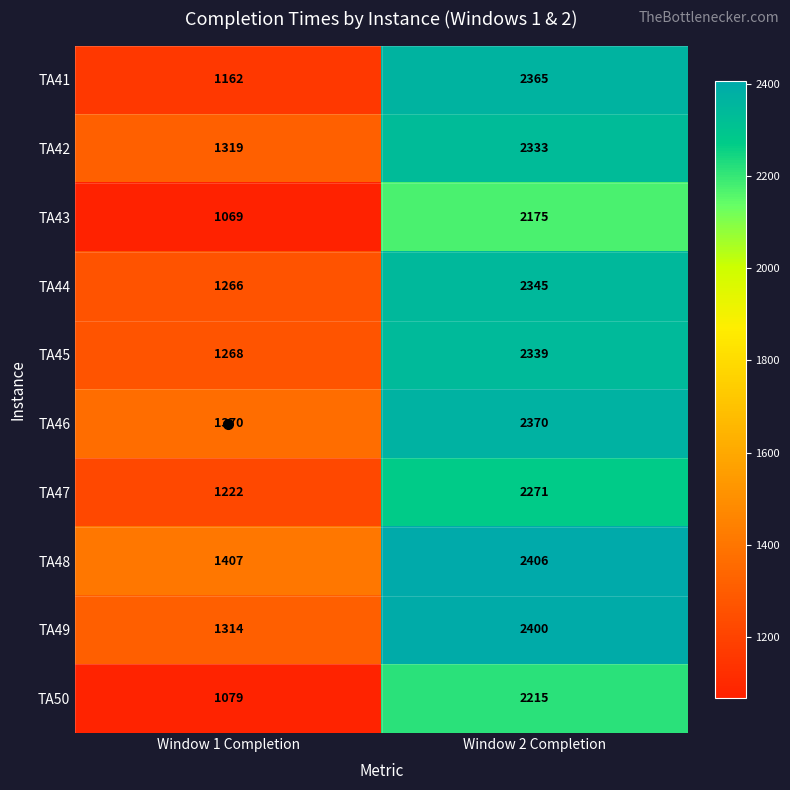

What is the spread (max minus min) of values at Window 1 Completion?

338